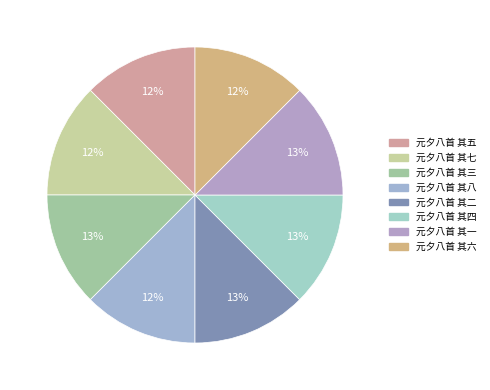

To the nearest percent, what is the combined percentage of 元夕八首 其三 and 元夕八首 其八?

25%